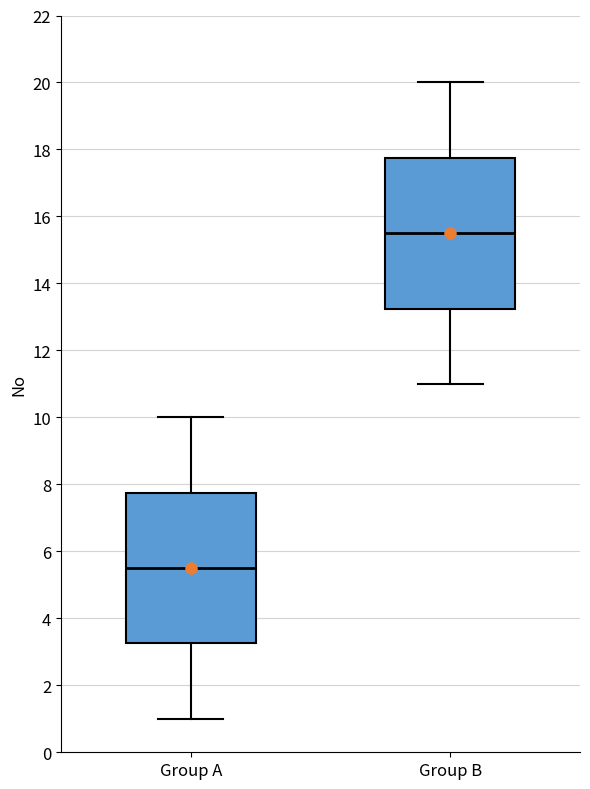

Reading left to right, read every box against the y-axis: the position of its median line, the range the box covers, and the ends of its whiskers. The values are not printed on the chart, so give them approximately, as read against the axis.

Group A: median 5.6, box 3.2 to 7.8, whiskers 1.0 to 10.0
Group B: median 15.6, box 13.2 to 17.8, whiskers 11.0 to 20.0